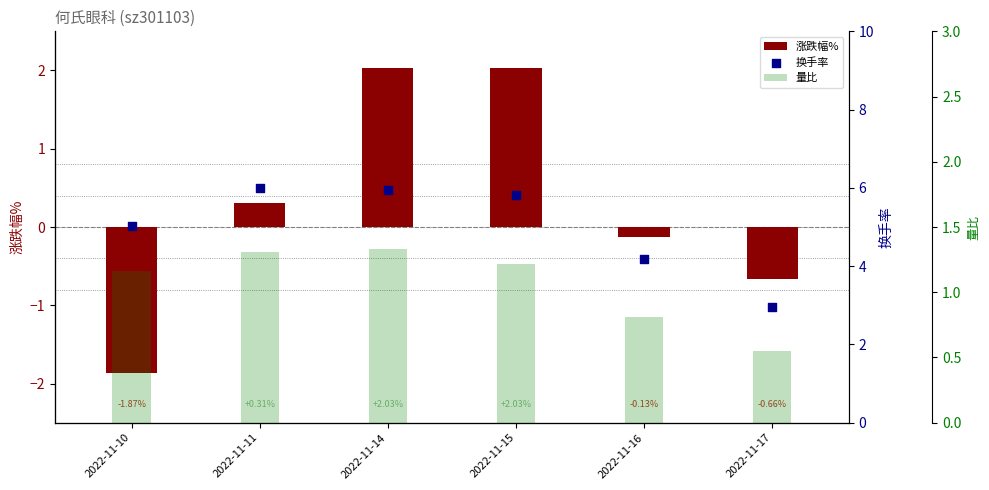

Which series has the largest total across all categories?

换手率